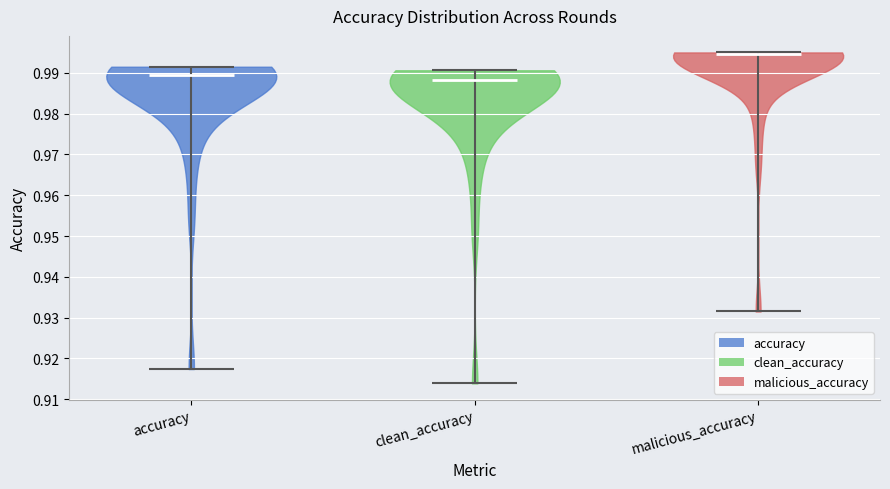

What is the highest point the violin for clean_accuracy reaches on the y-axis? The values are not printed on the chart, so give them approximately, as read against the axis.

0.991